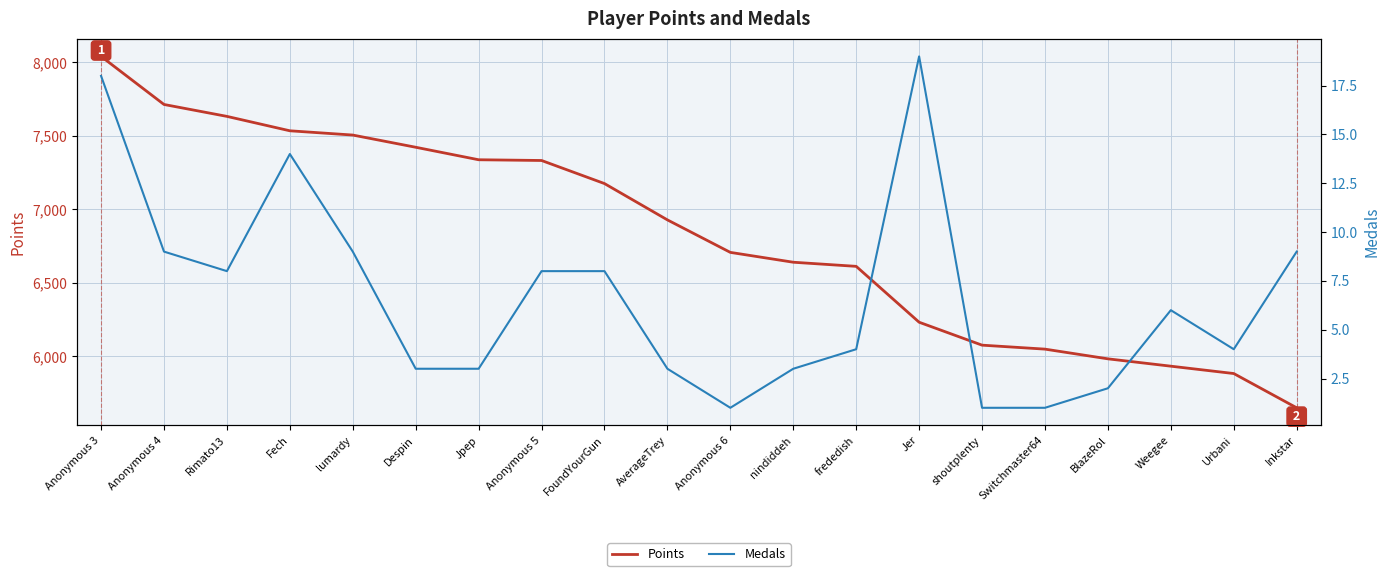

What is the difference between the Medals values at Despin and Urbani?

1